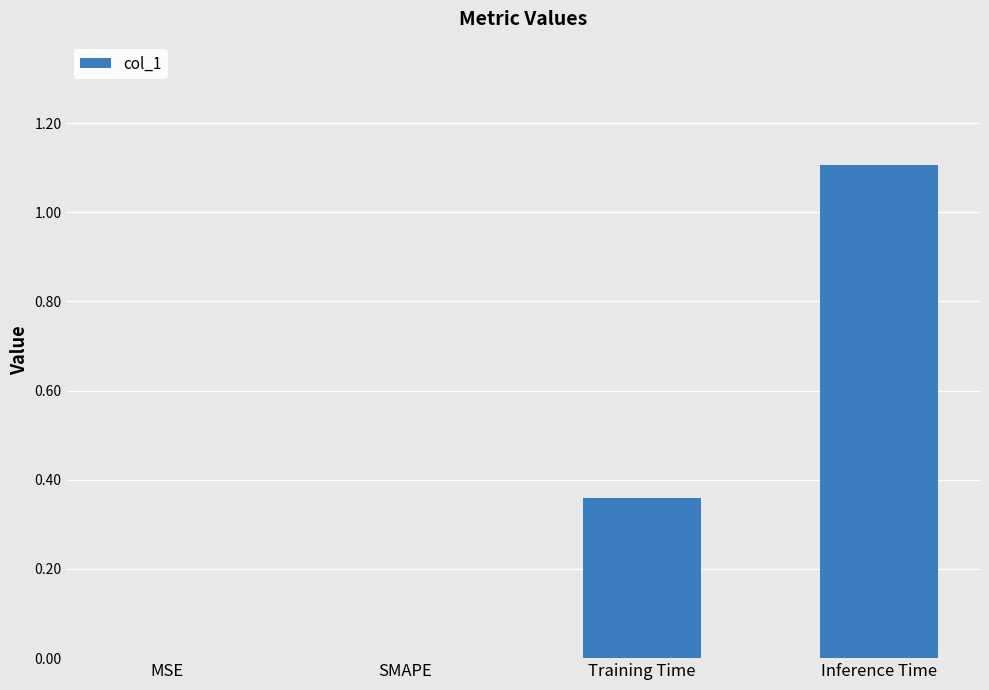

The chart shows a value of 0.0 at SMAPE. True or false?

True